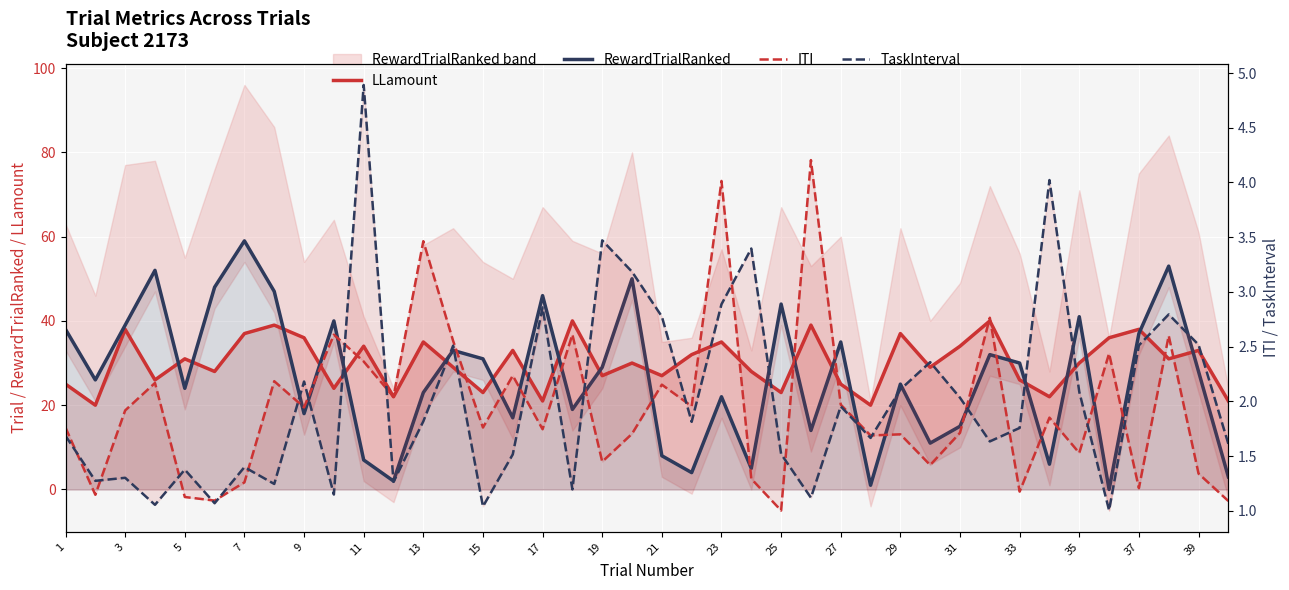

Is this an area chart (filled region under the line)?

No